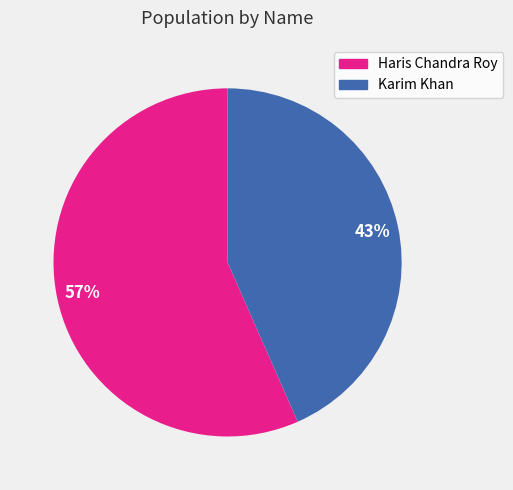

Does any single category account for the majority?

Yes